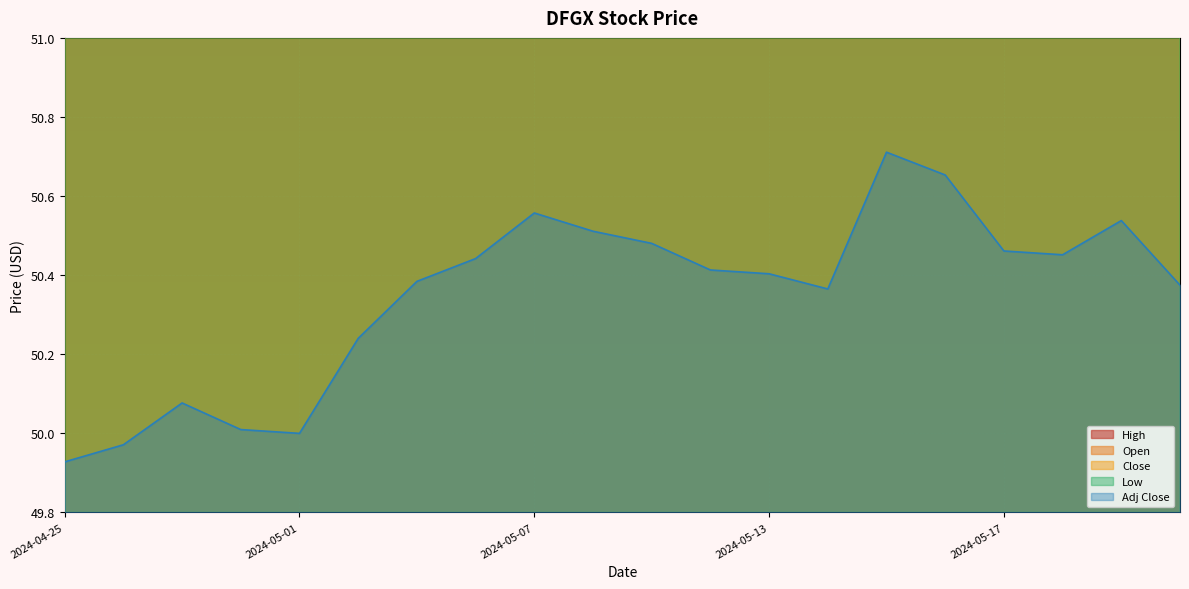

Does the chart display data point markers on the line(s)?

No